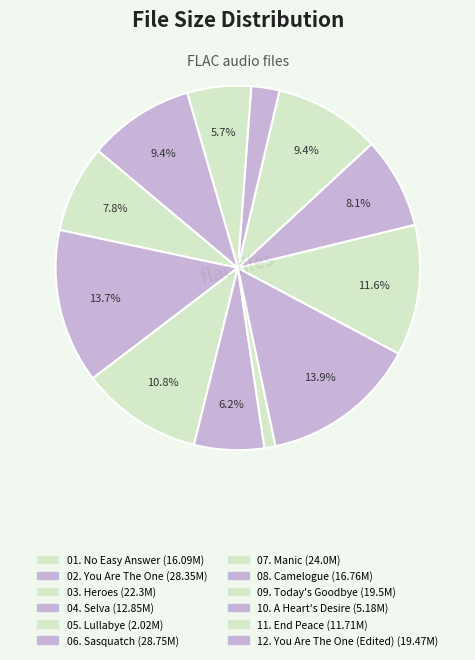

Which slice is the smallest?

05. Lullabye.flac